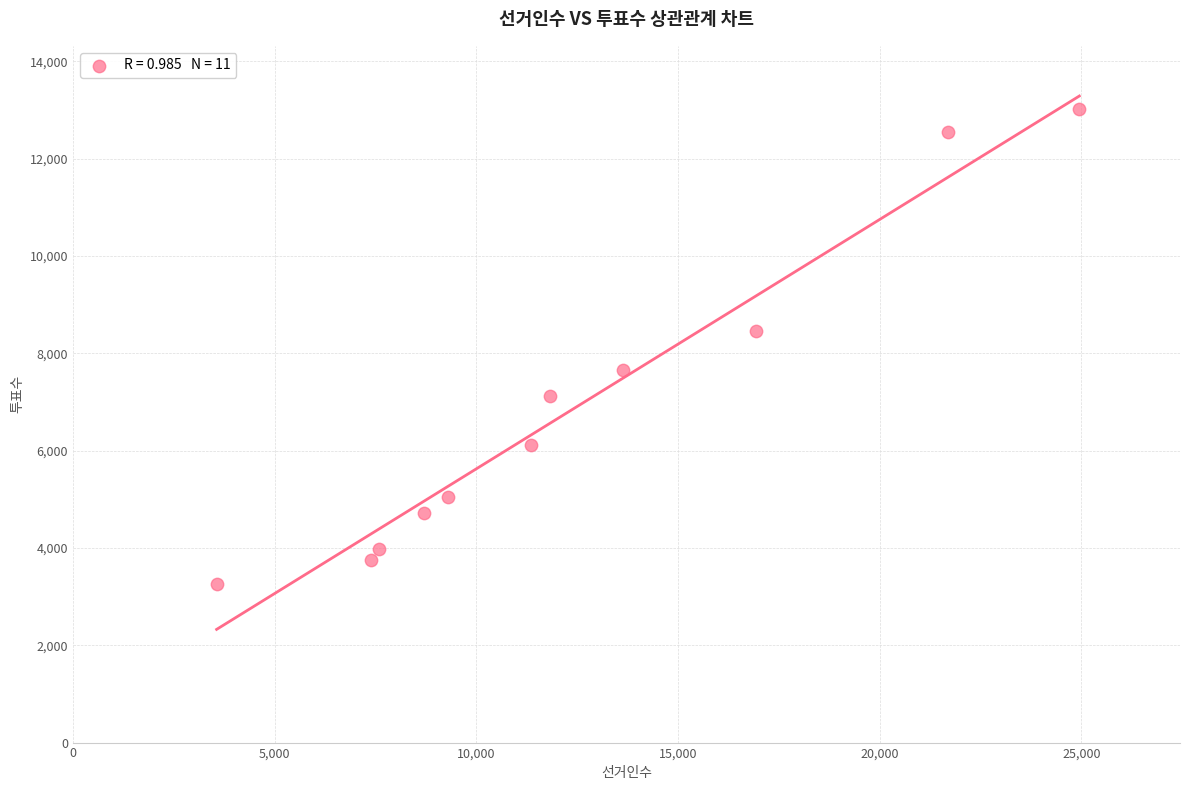

What is the average Y value?

6883